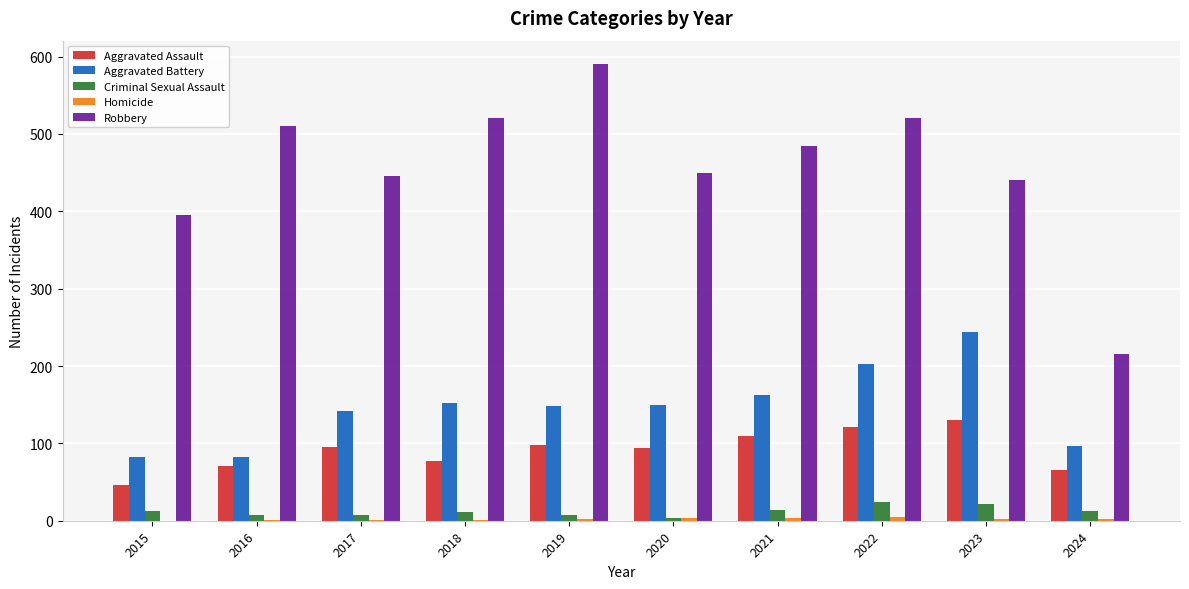

Between 2023 and 2024, which series saw the biggest shift?

Robbery